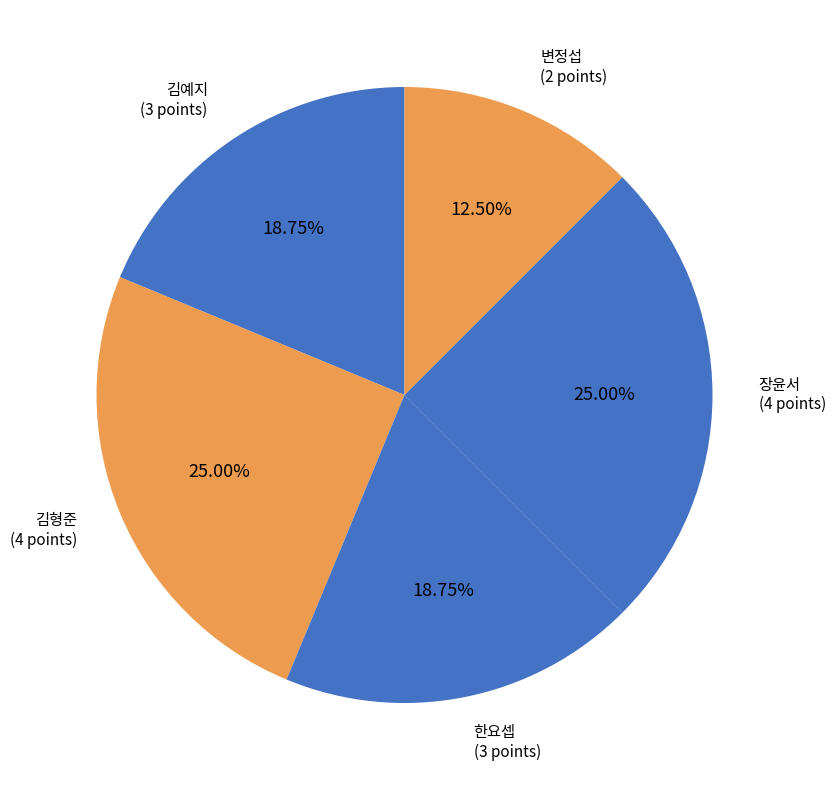

Is there a majority slice in this chart?

No